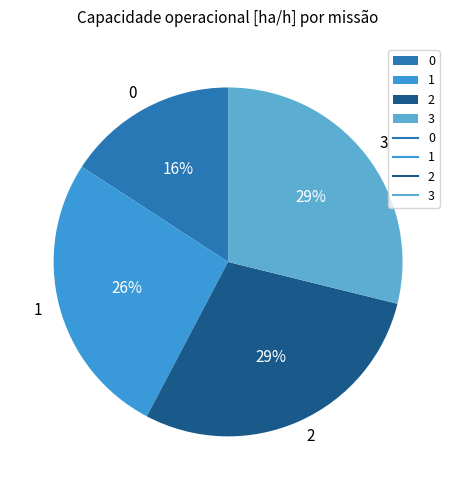

To the nearest percent, what percentage of the pie is 0?

16%